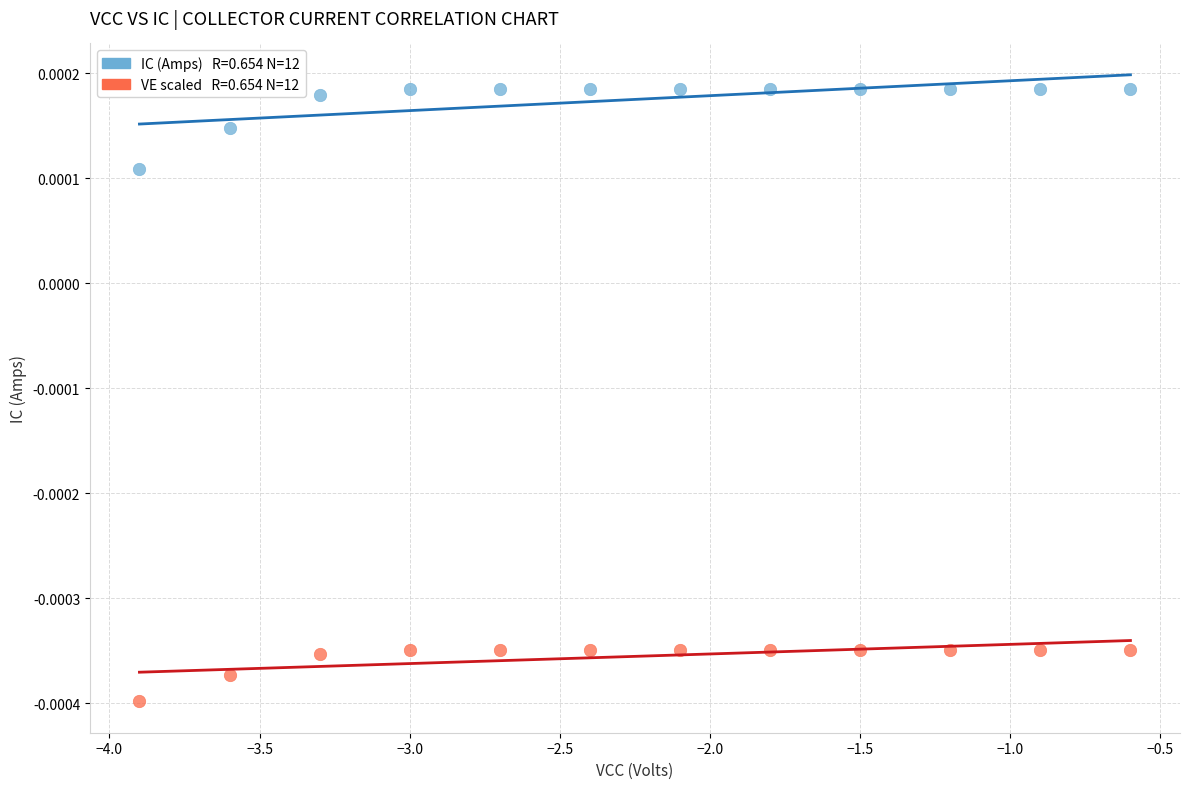

Across all data points, what is the range of X values (max minus min)?

3.3